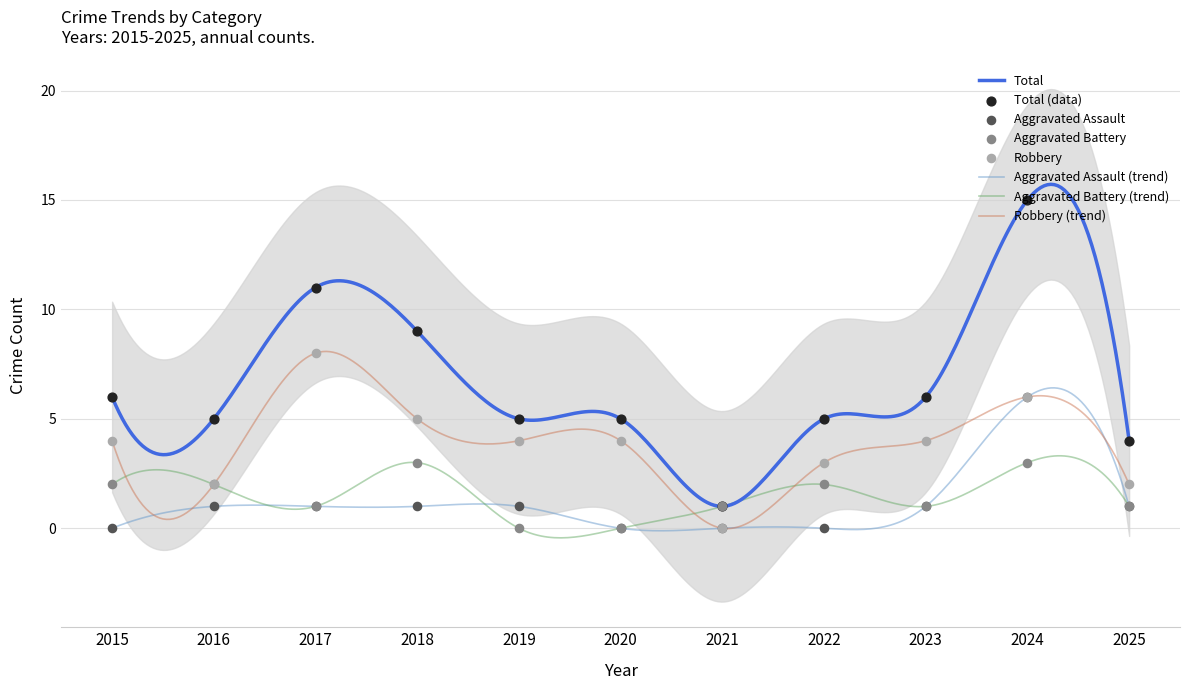

Which series contains the highest Y value?

Total